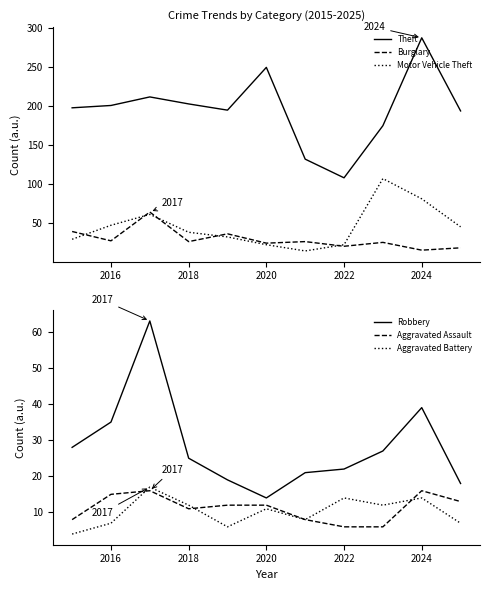

Which category has the lowest value in the Theft series?

2022